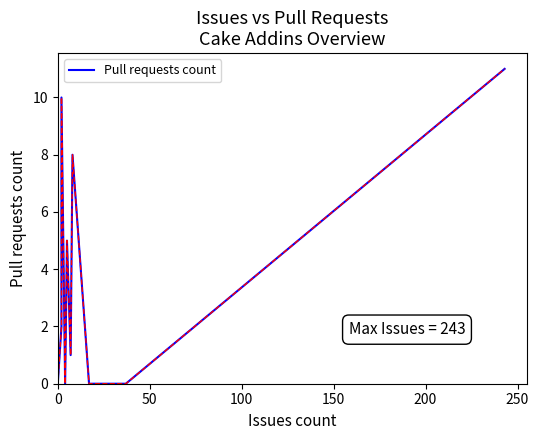

True or false: there are more than 0 points higher than both neighbors.

True